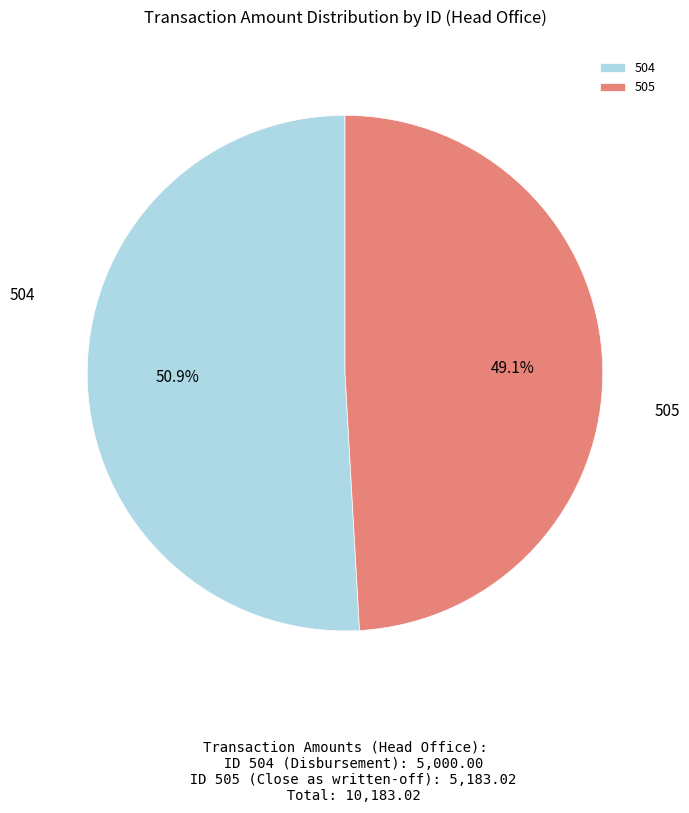

What is the smallest slice in the pie chart?

505